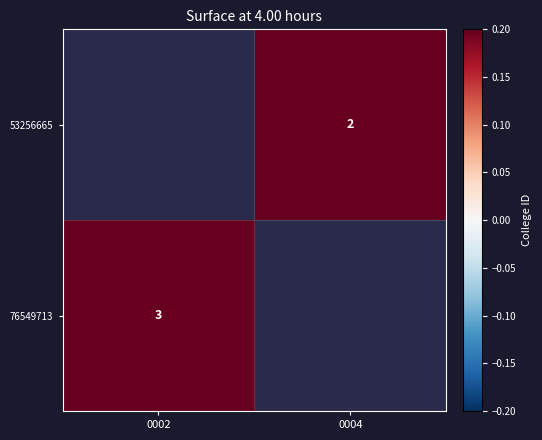

The 53256665 series shows 1 at 0004. True or false?

False